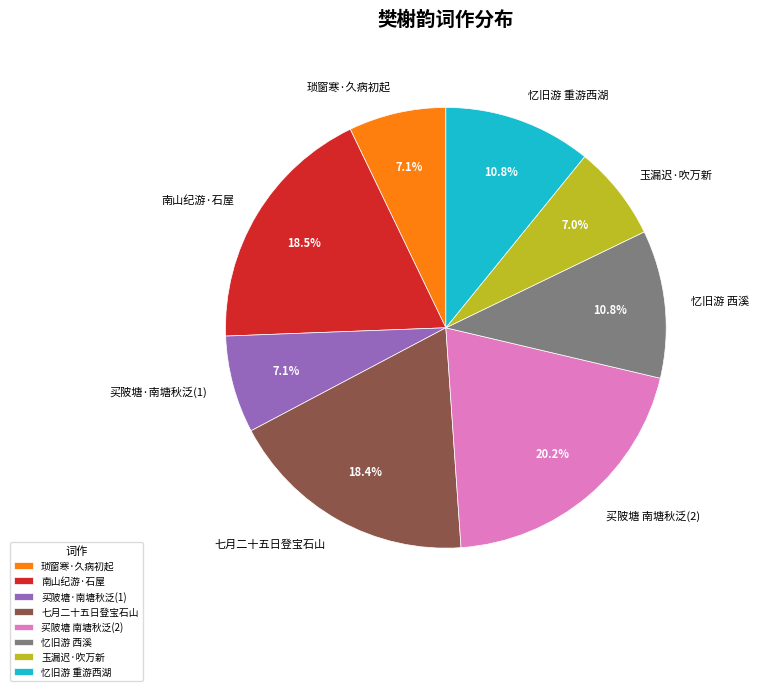

Which category has the biggest portion of the pie?

买陂塘 南塘秋泛(2)